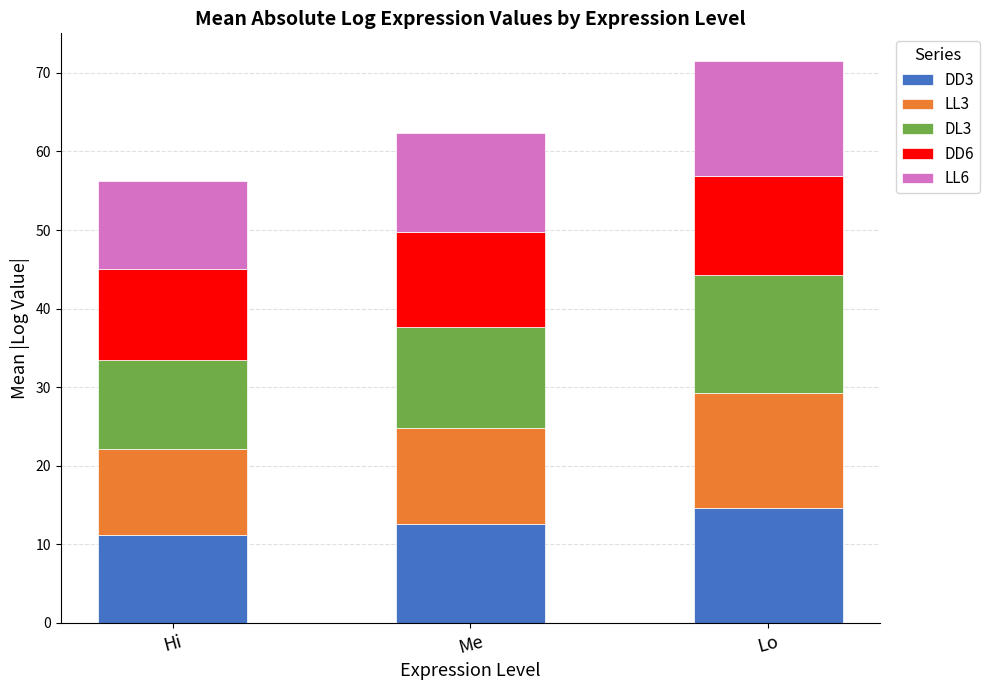

Reading right to left, list the values for the DD3 series.

14.6	12.6	11.2